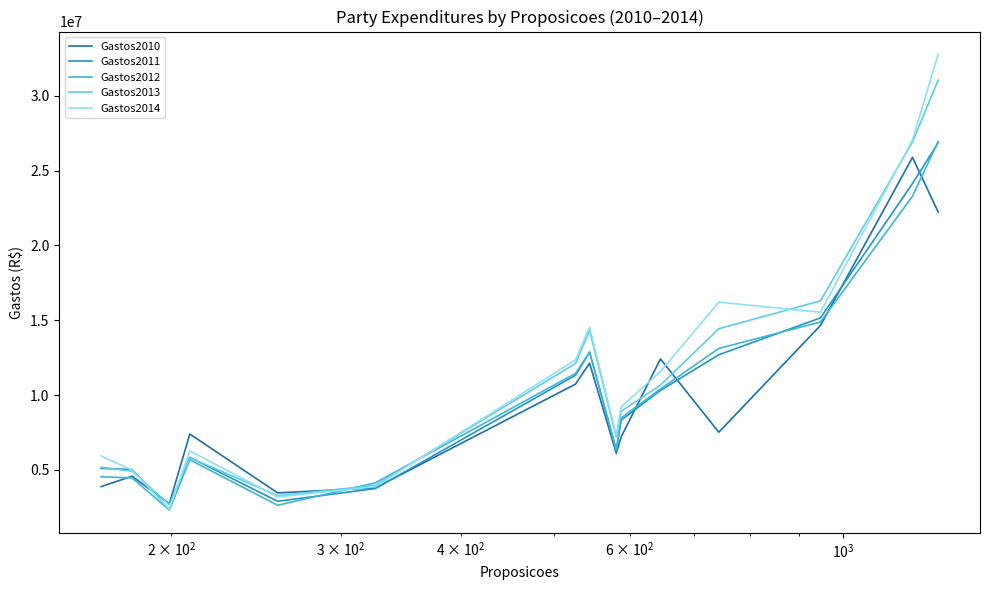

What is the minimum value shown in the chart?

2324240.3